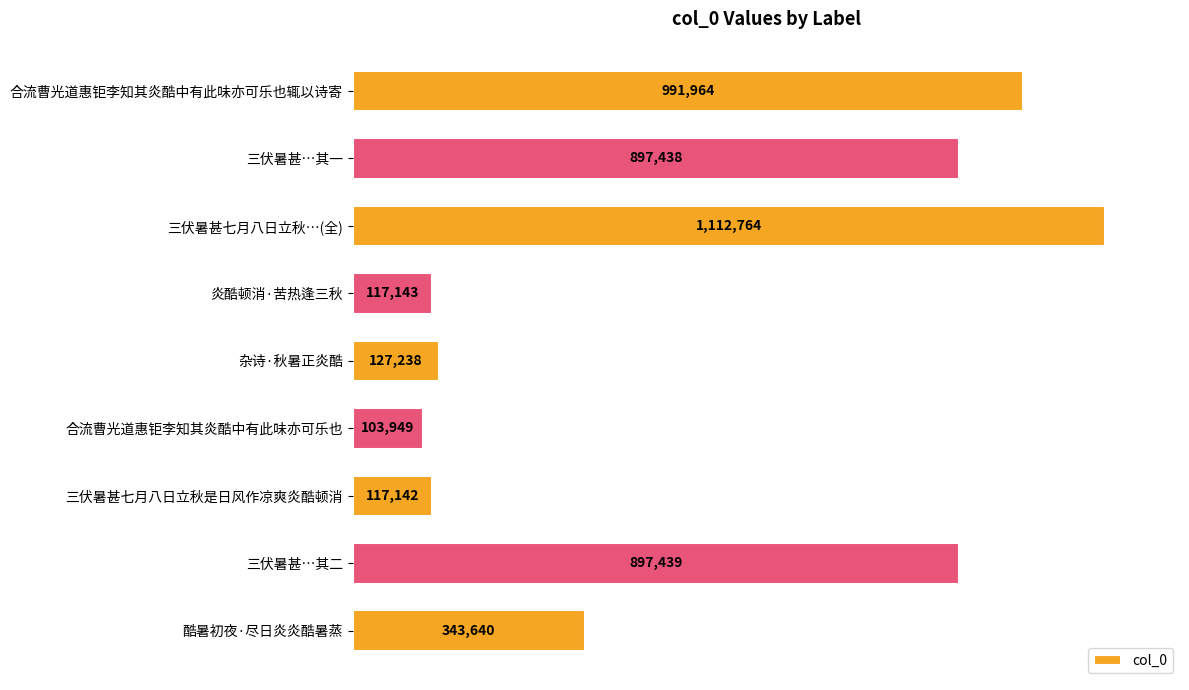

Are the bars horizontal?

Yes